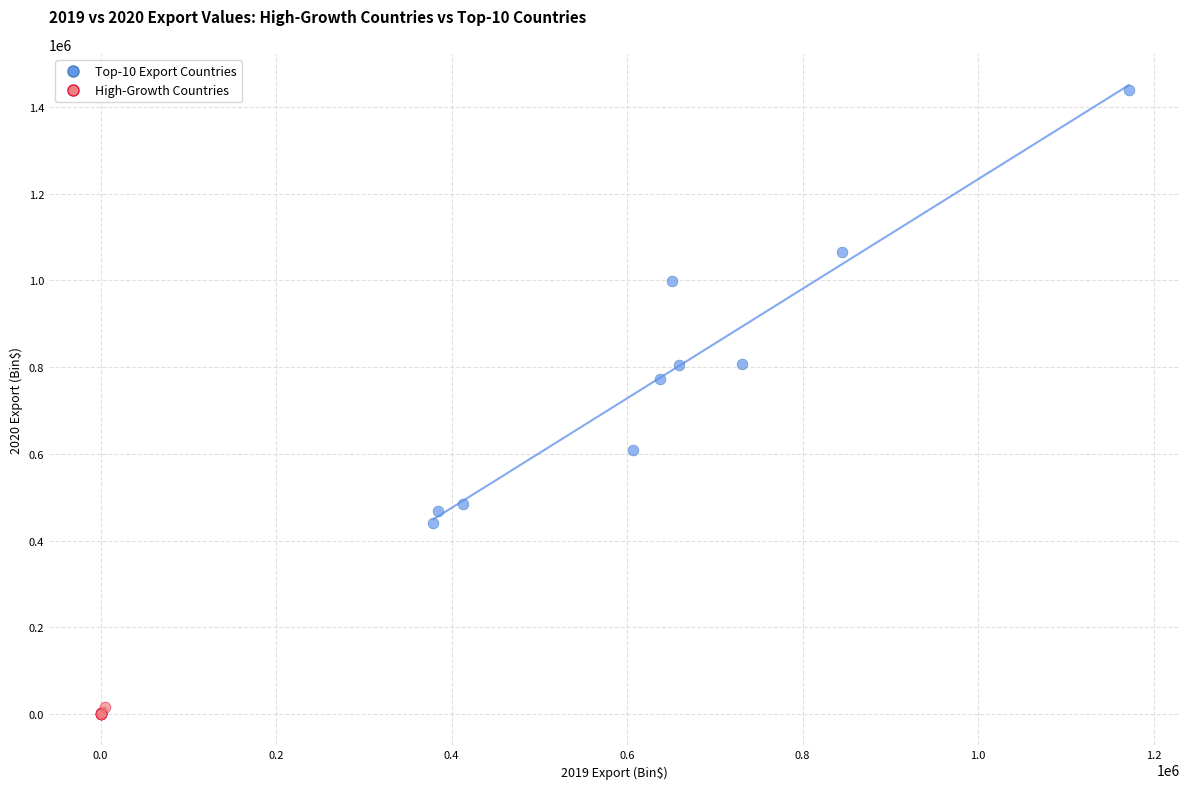

Which series contains the highest Y value?

Top-10 Export Countries